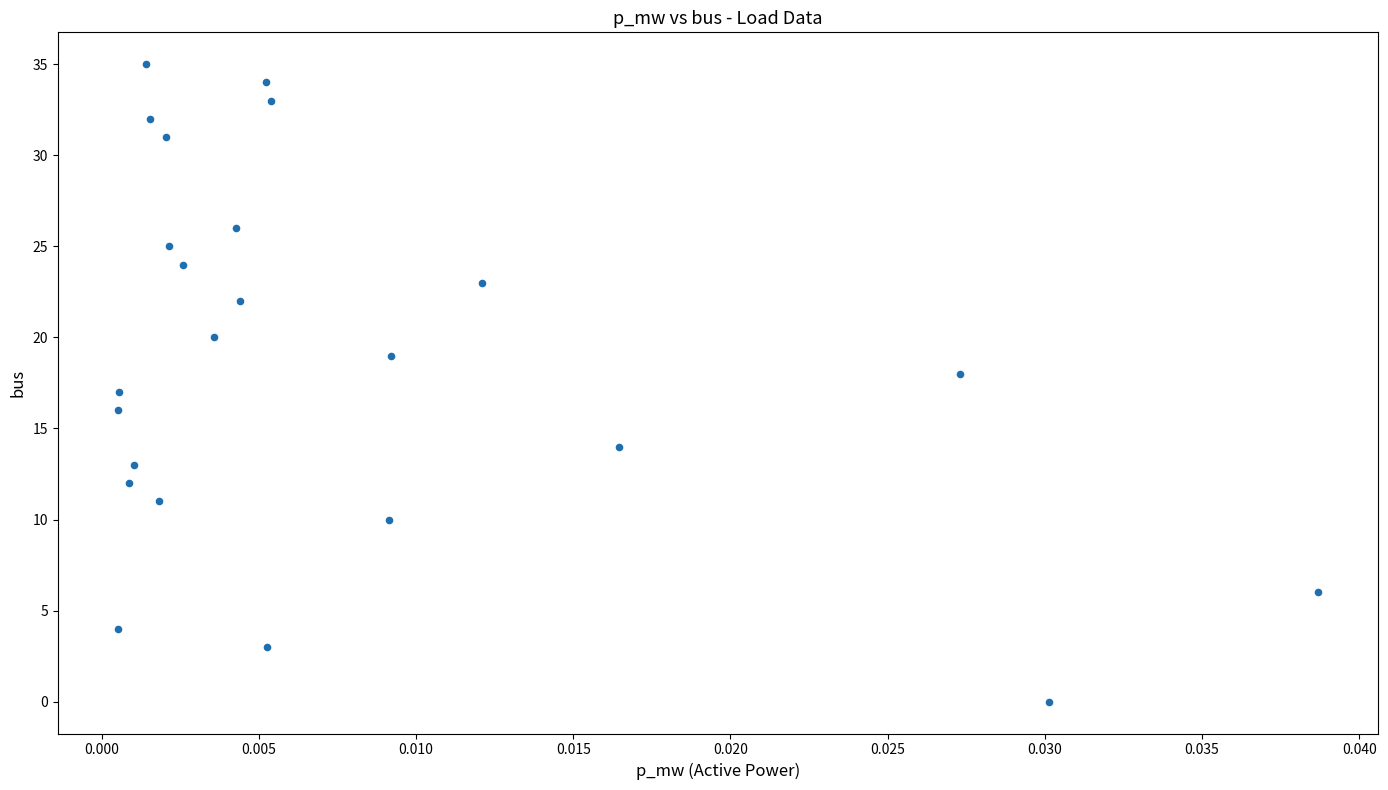

What is the range of Y values (max minus min)?

35